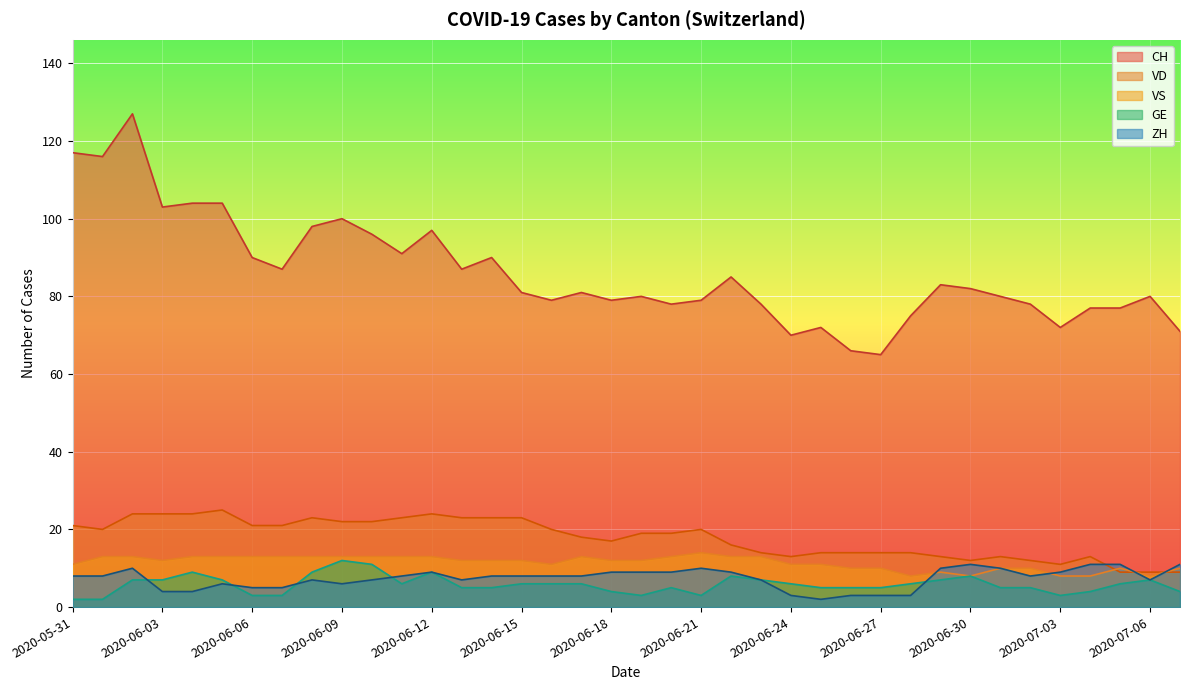

What is the sum of all ZH values?

281